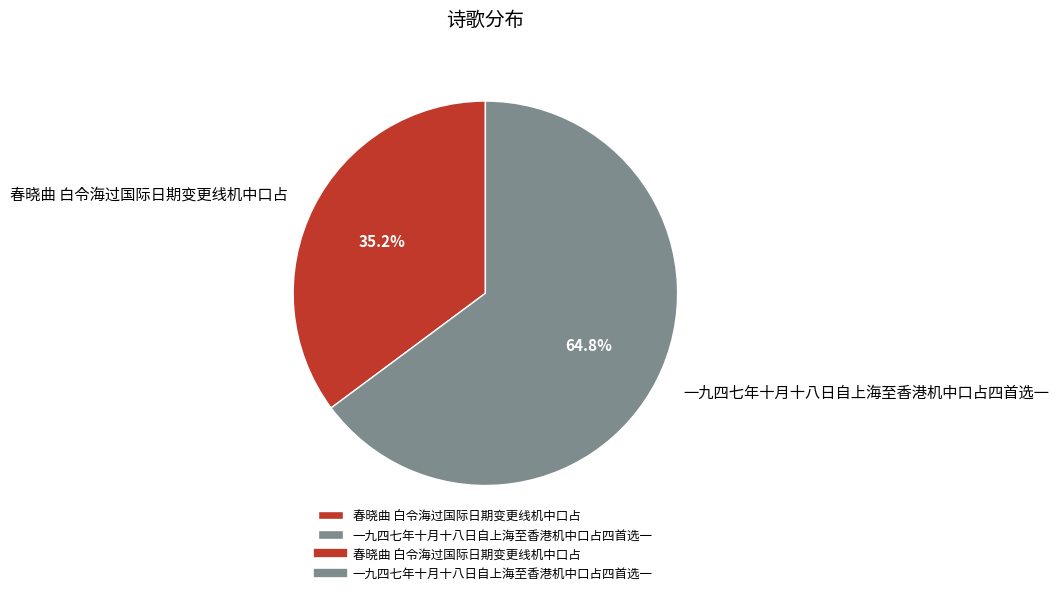

Rank the categories by value from lowest to highest.

春晓曲 白令海过国际日期变更线机中口占, 一九四七年十月十八日自上海至香港机中口占四首选一